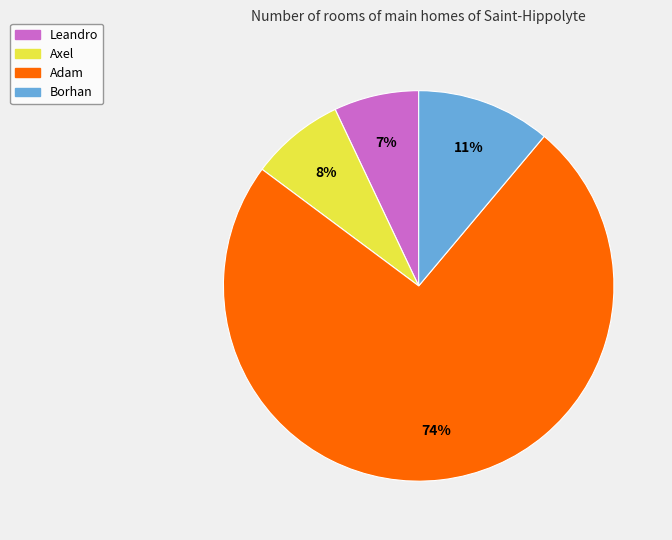

Is it true that Adam is 74% of the pie?

True